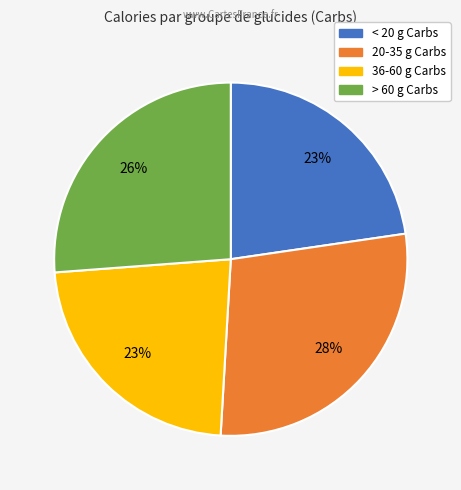

To the nearest percent, what is the average slice percentage?

25%